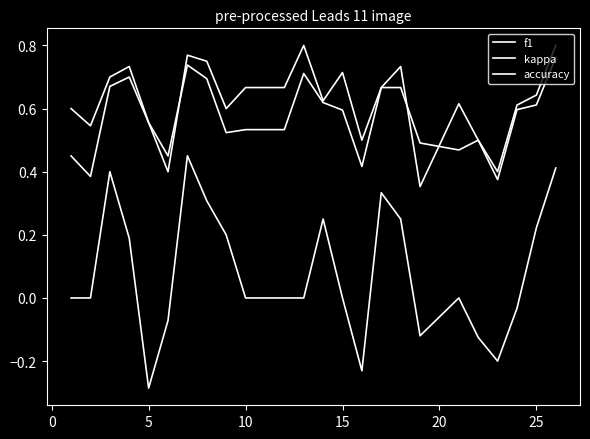

Does the chart display data point markers on the line(s)?

No